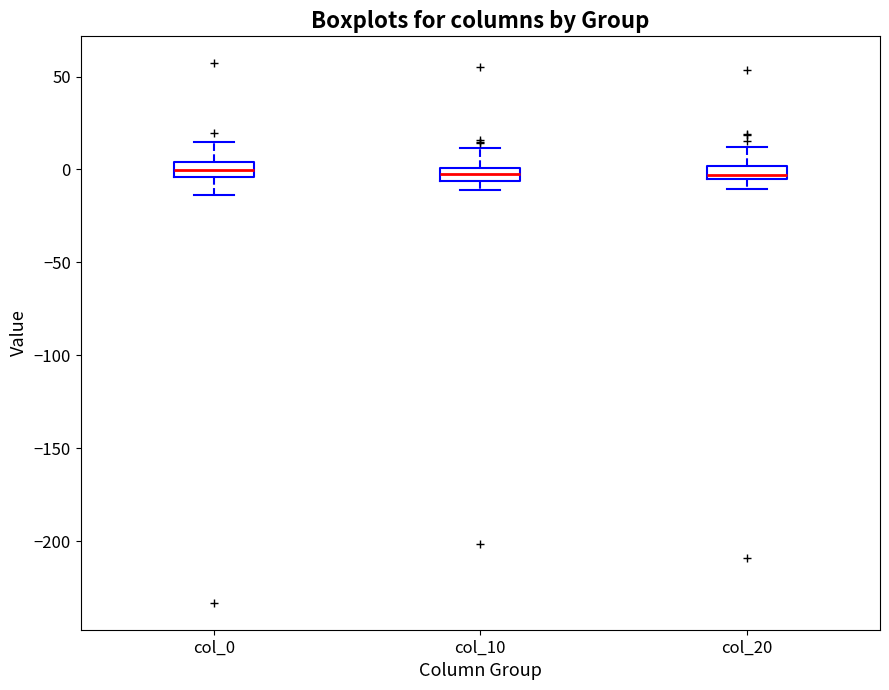

Where is the upper edge of the box for col_0 on the y-axis? The values are not printed on the chart, so give them approximately, as read against the axis.

5